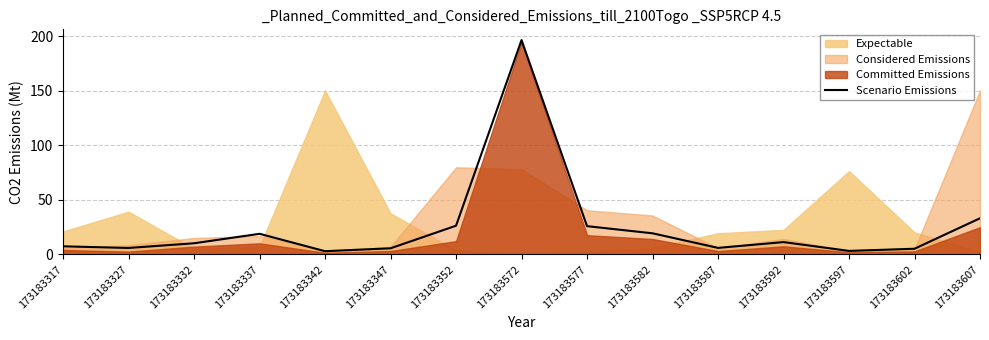

What is the difference between the values at 173183572 and 173183587?

190.7